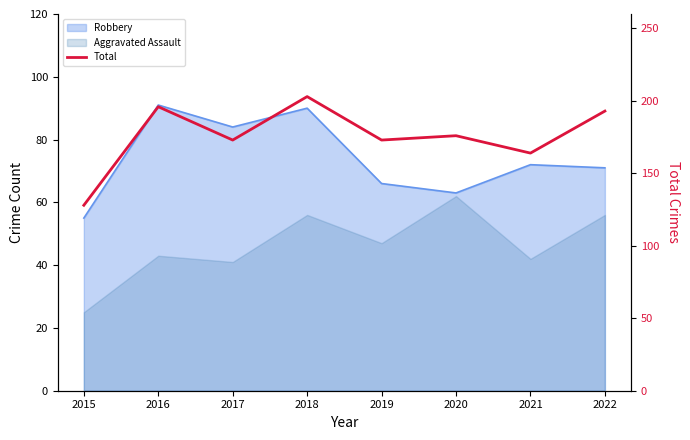

The value at 2022 is 120. True or false?

False